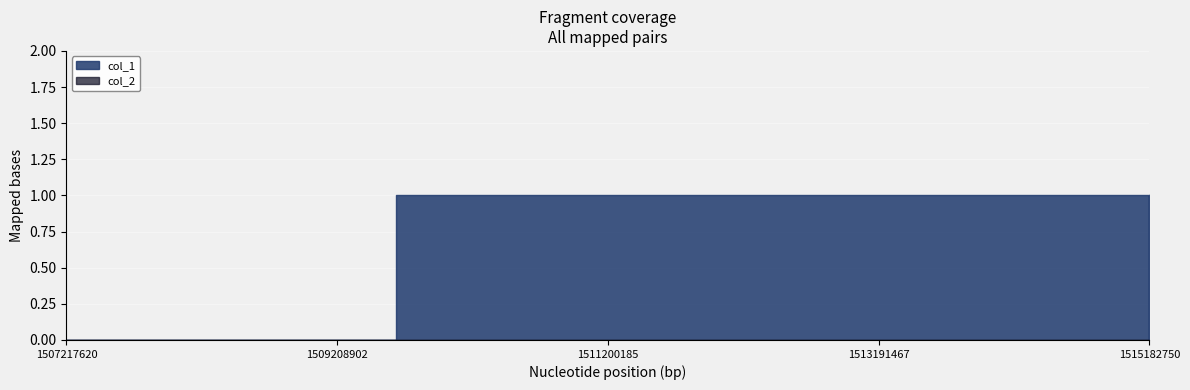

Between 1515179155 and 1515182750, which series saw the biggest shift?

col_1